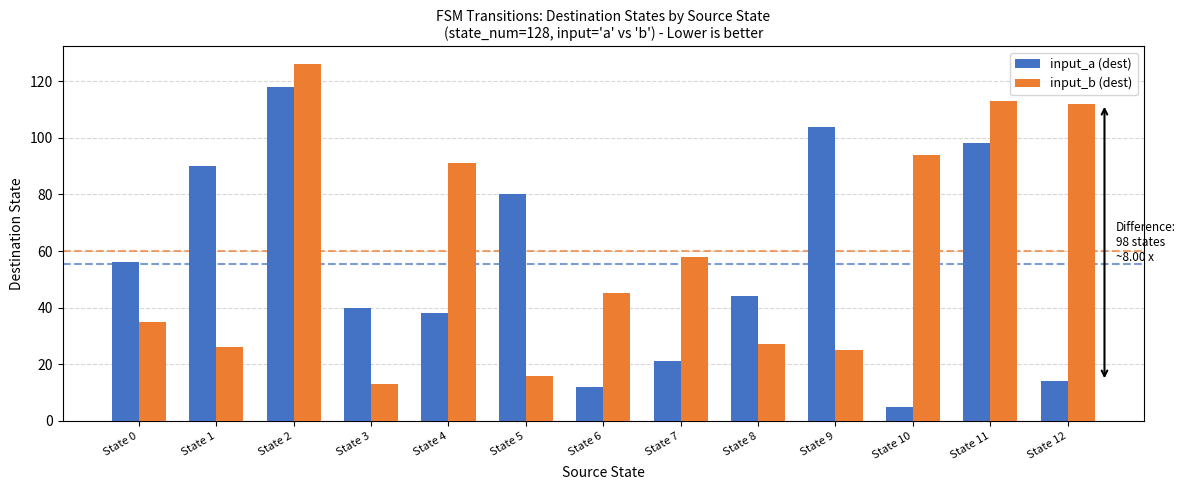

What are all the series names shown in the legend?

input_a (dest), input_b (dest)